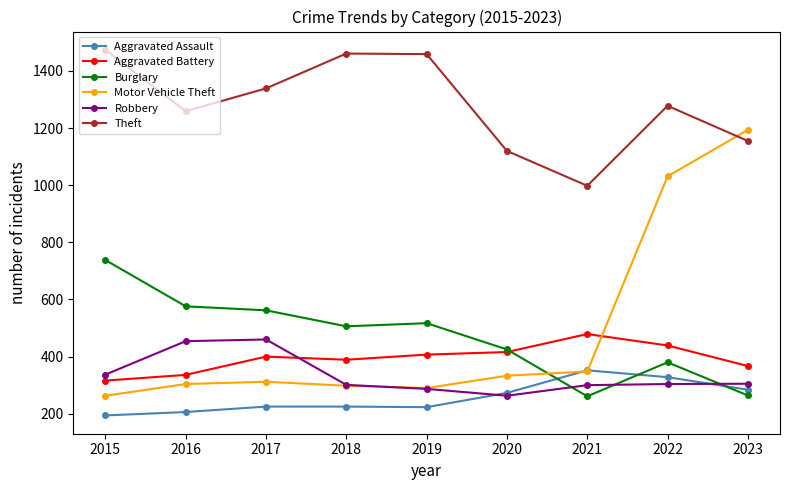

The value of Robbery at 2021 is 300. True or false?

True